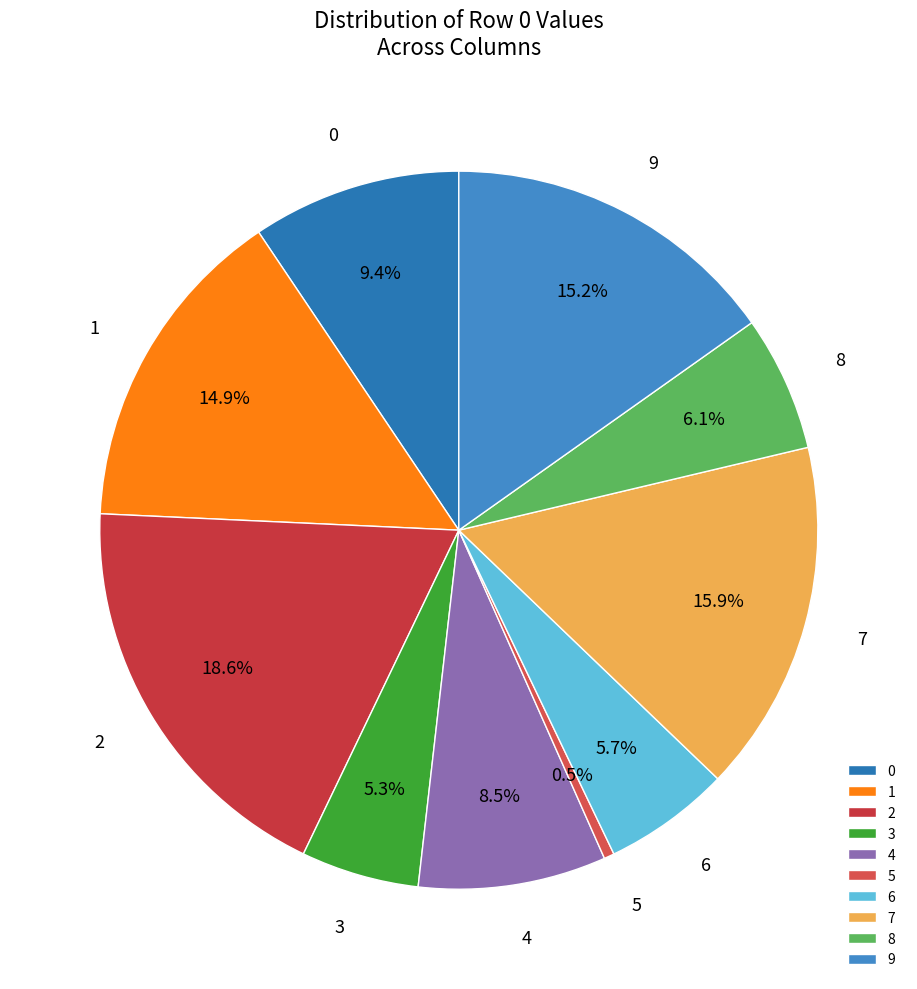

Which slice is the largest?

2